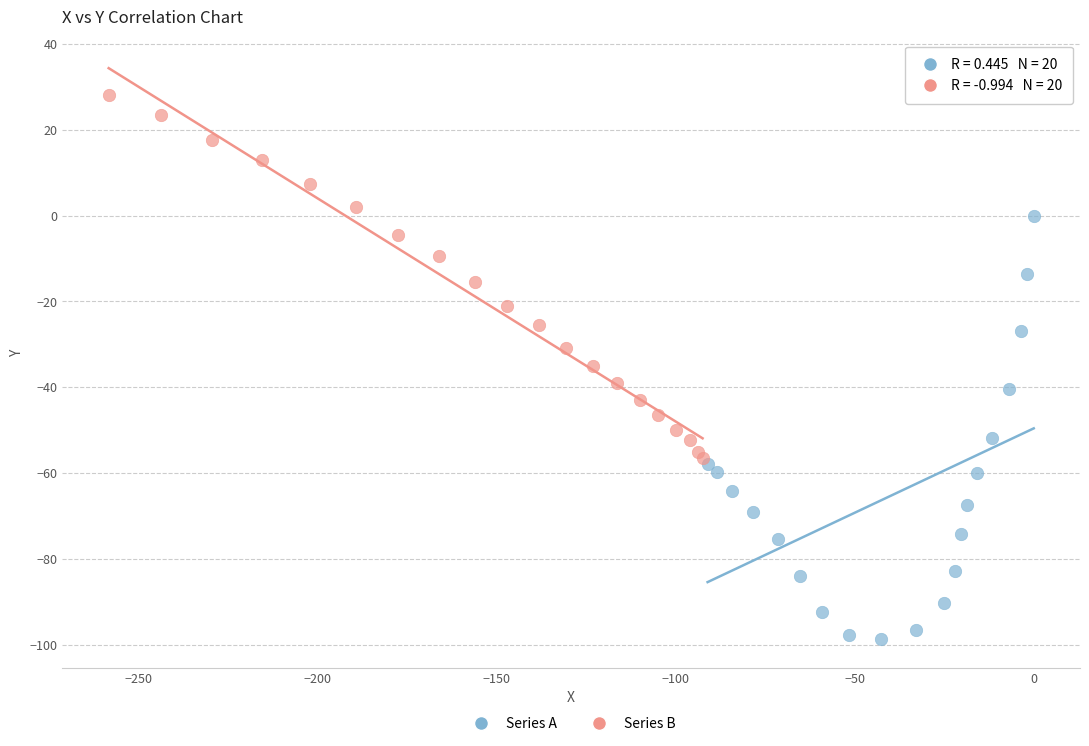

Which series reaches the minimum Y coordinate?

Series A